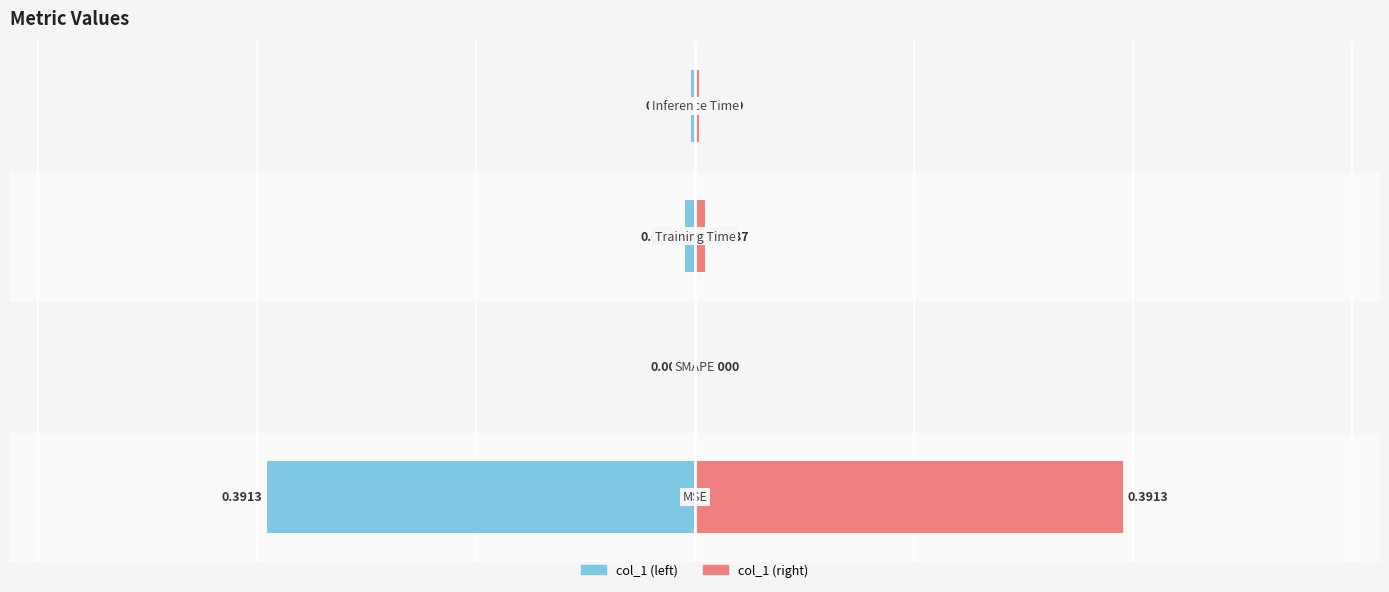

Which series has the widest spread of values?

col_1 (left)